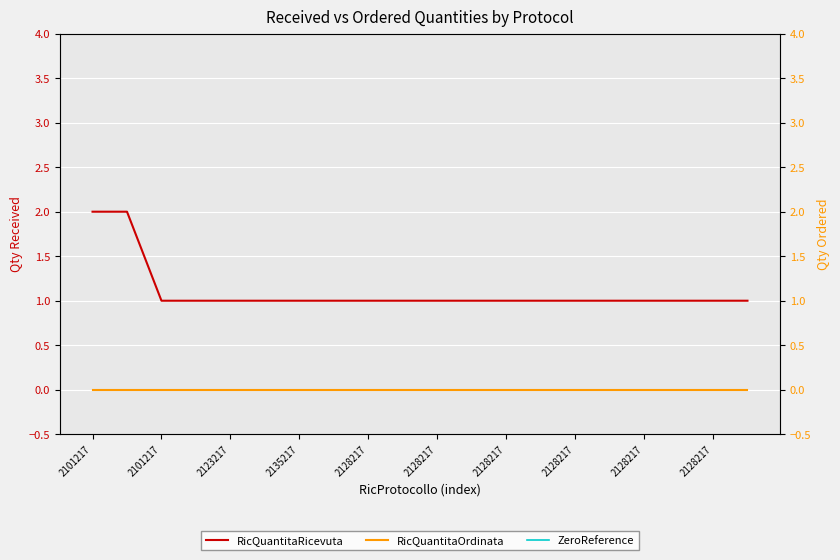

At which label does RicQuantitaRicevuta reach its peak?

2101217